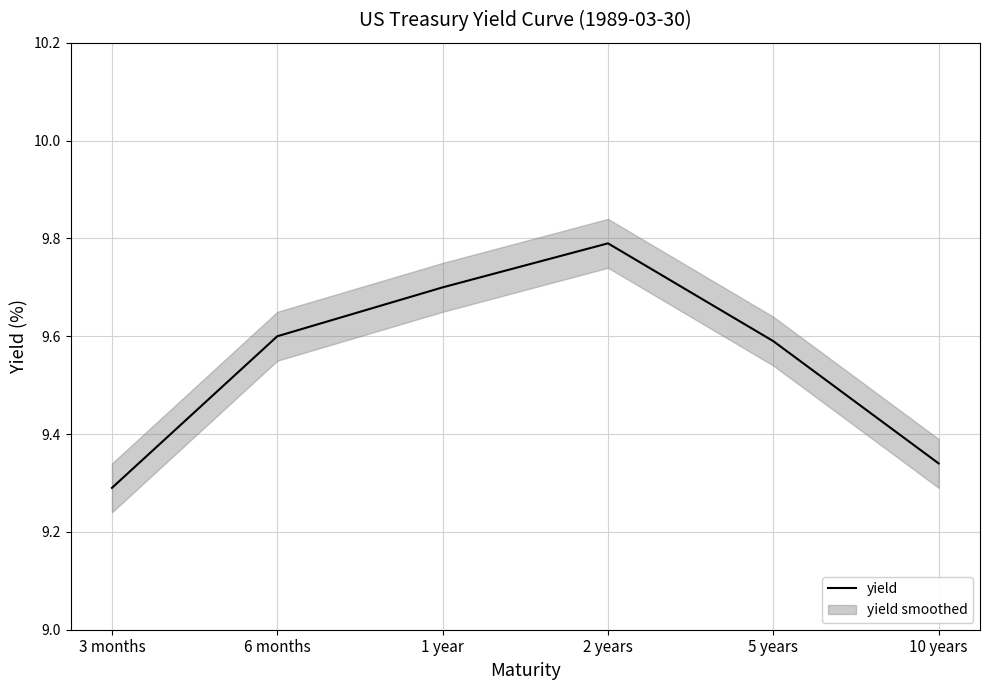

Reading right to left, what are all the values shown in this chart?

10 years=9.3	5 years=9.6	2 years=9.8	1 year=9.7	6 months=9.6	3 months=9.3